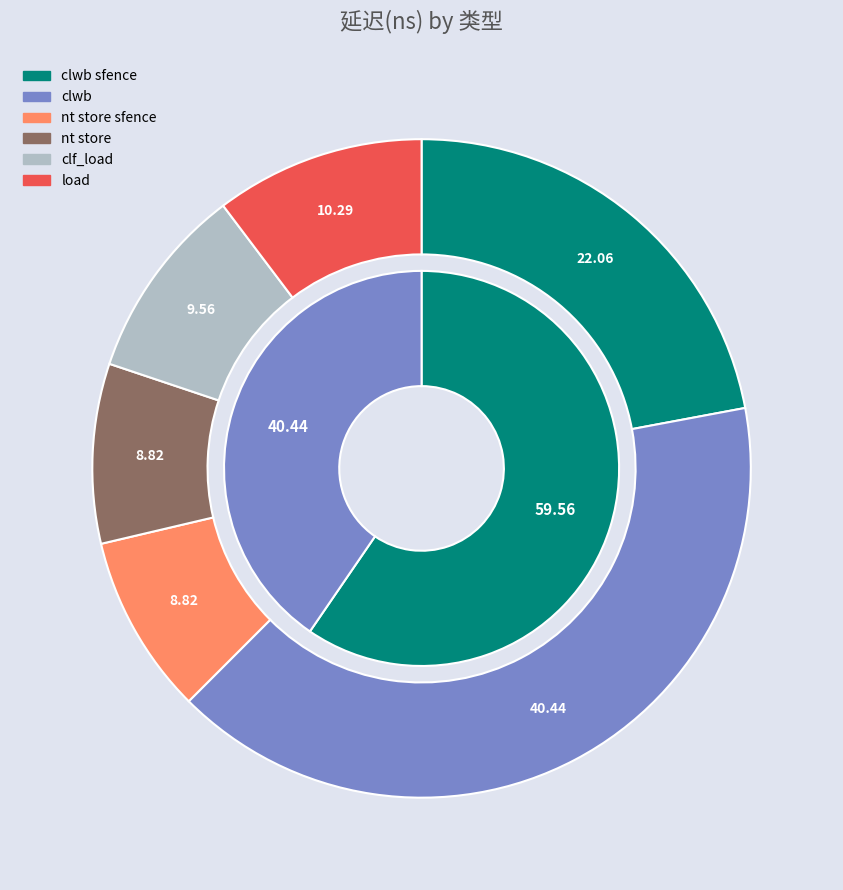

Is it true that clf_load is 24% of the pie?

False